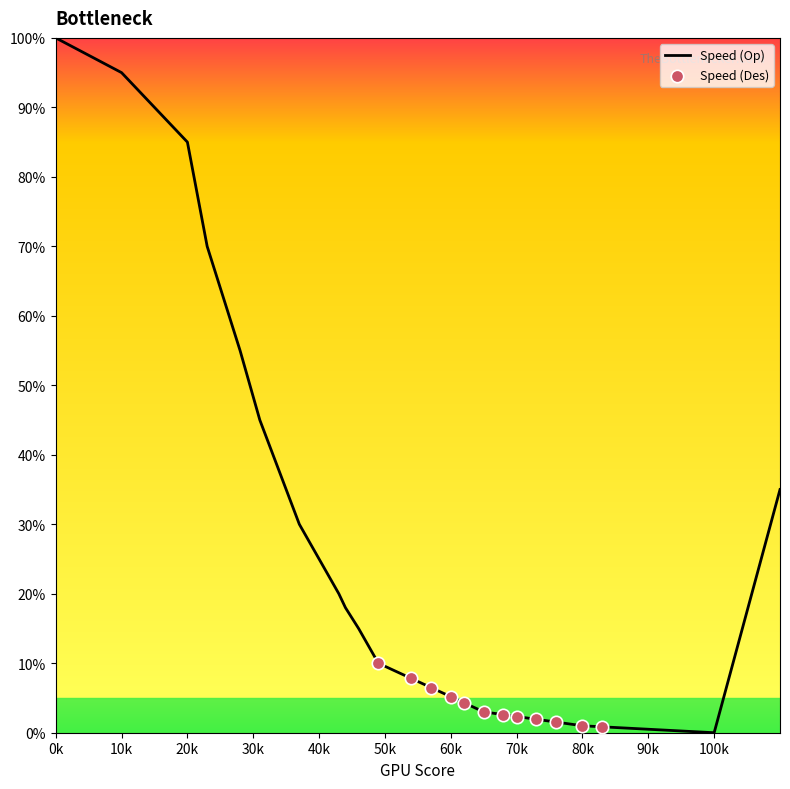

Is it true that Speed (Op) equals 36 at 20k?

False